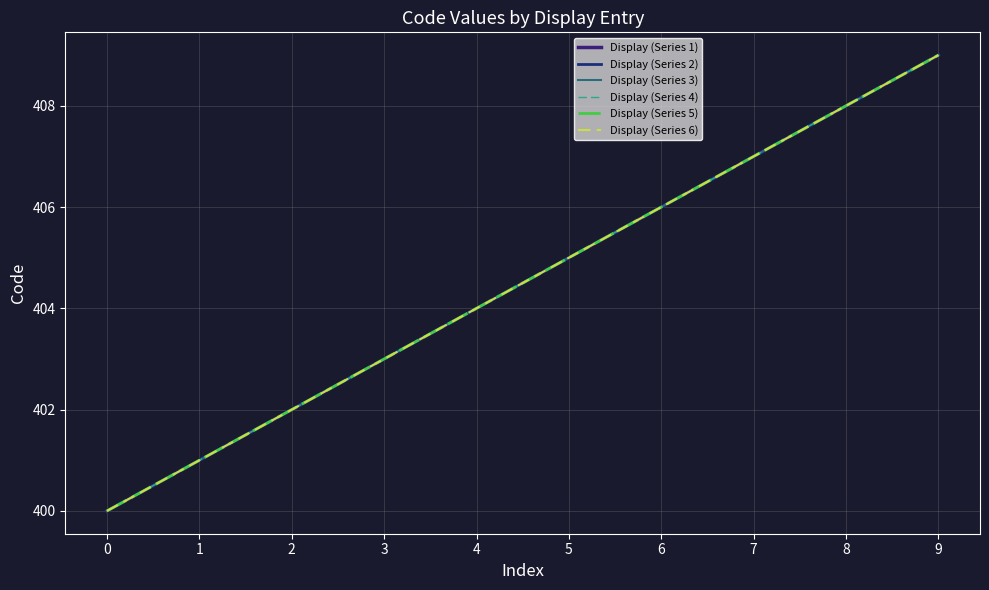

Does the chart have visible grid lines?

Yes